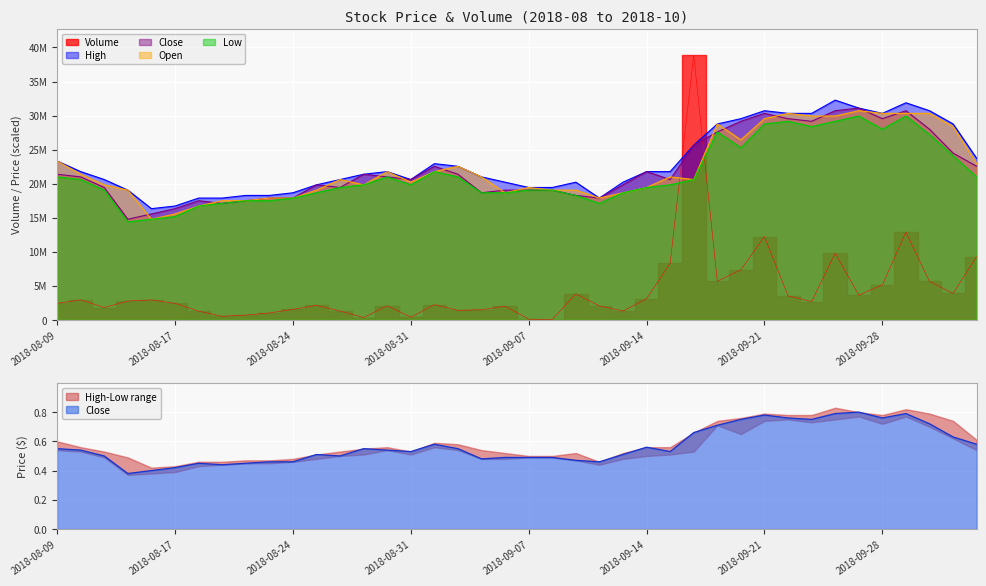

What position from the left is 2018-09-13?

25